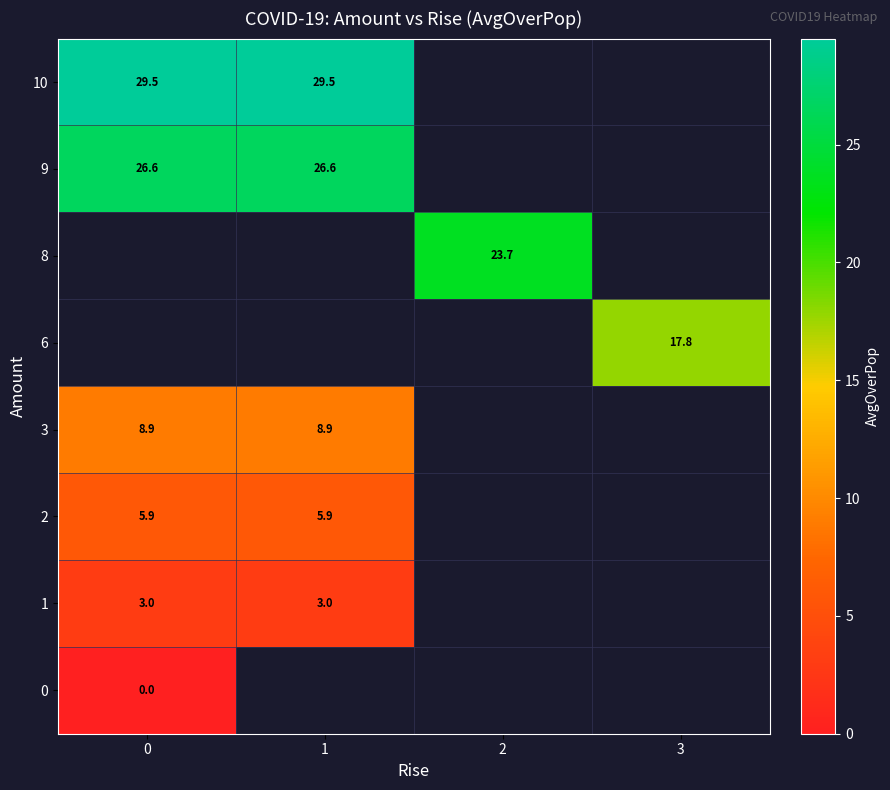

The value of 10 at 0 is 29.5. True or false?

True